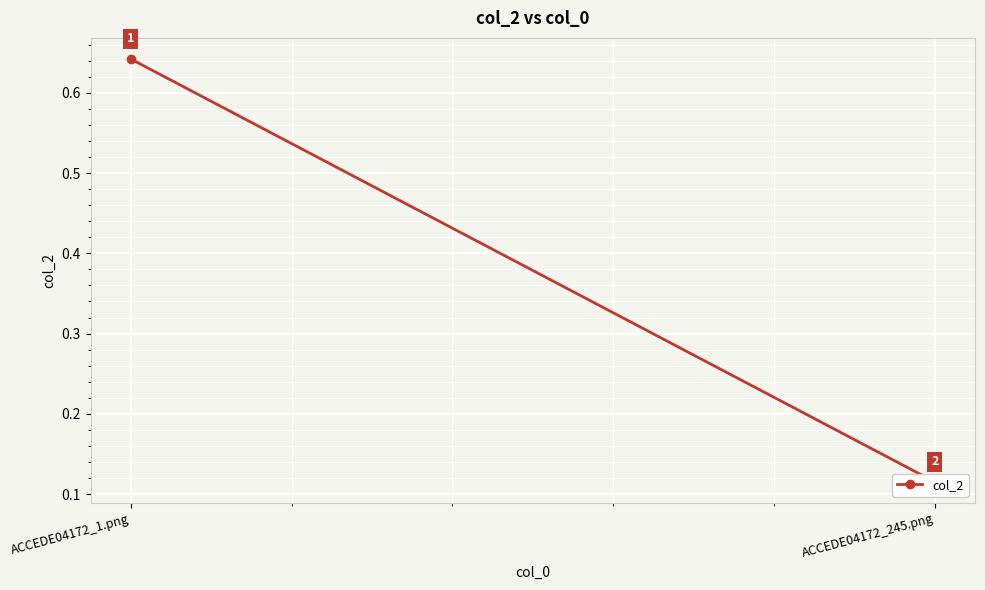

What is the change in value from ACCEDE04172_1.png to ACCEDE04172_245.png?

-0.5